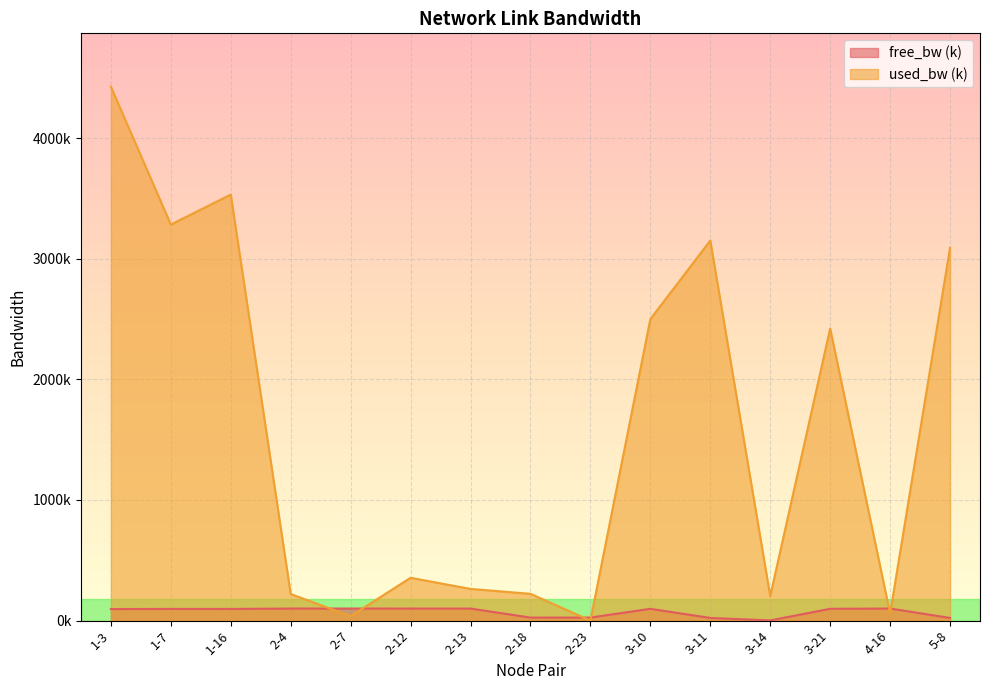

How many interior local peaks does the used_bw series have?

4